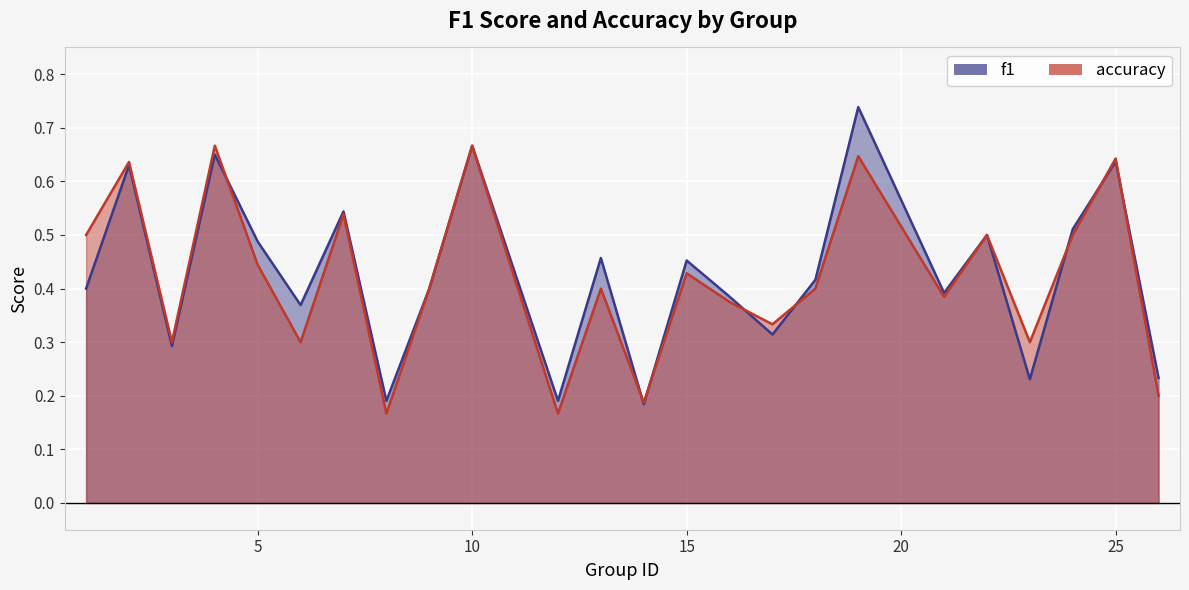

Which series has the largest total across all categories?

f1